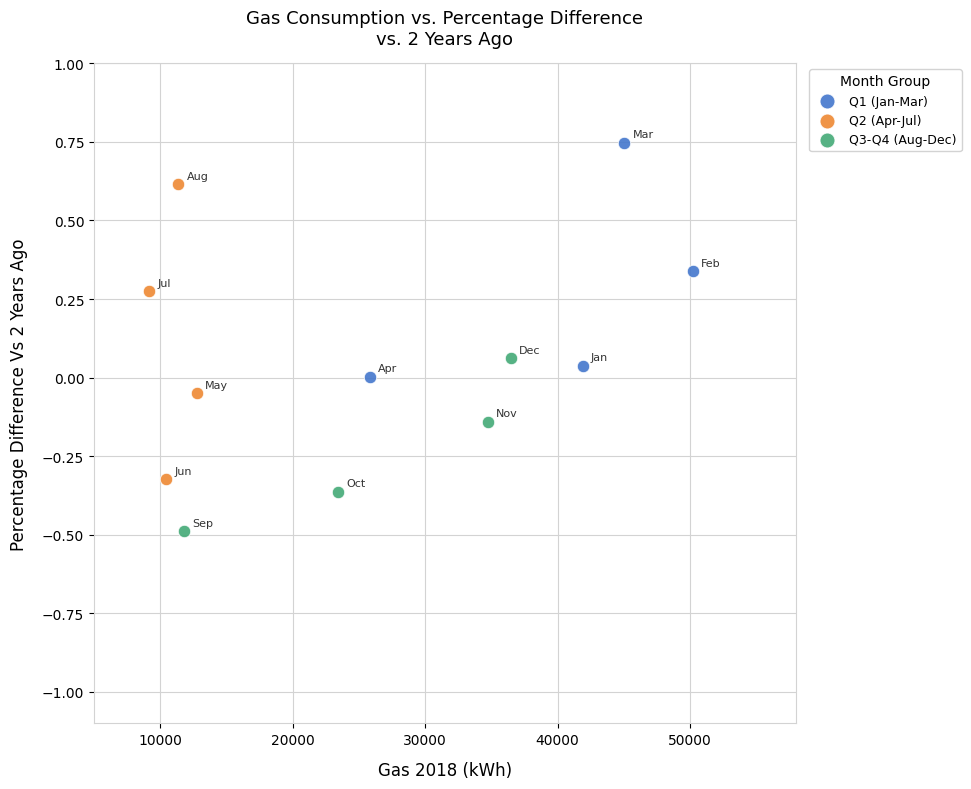

Which series reaches the maximum Y coordinate?

Q1 (Jan-Mar)